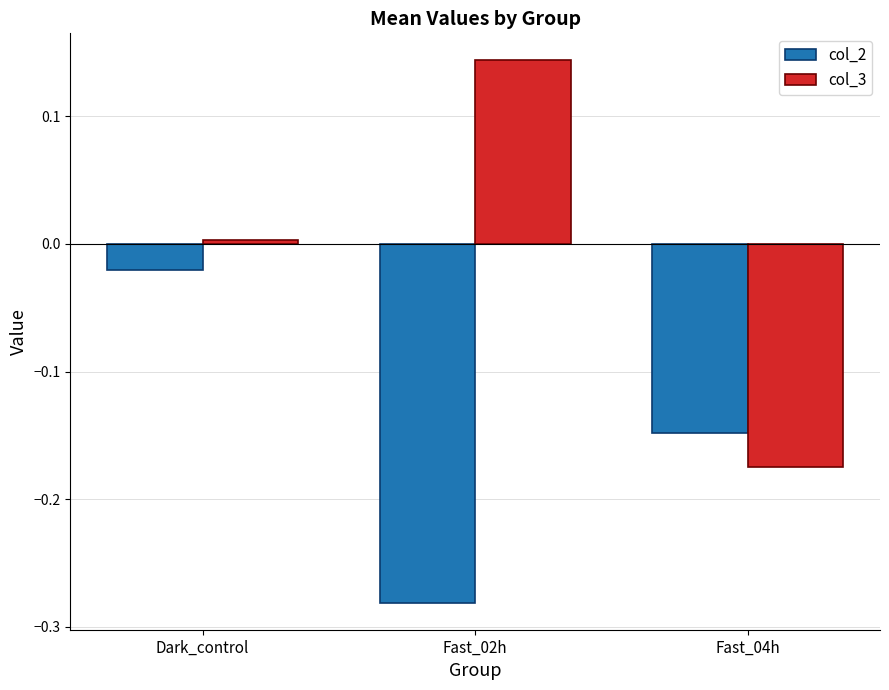

What are all the series names shown in the legend?

col_2, col_3